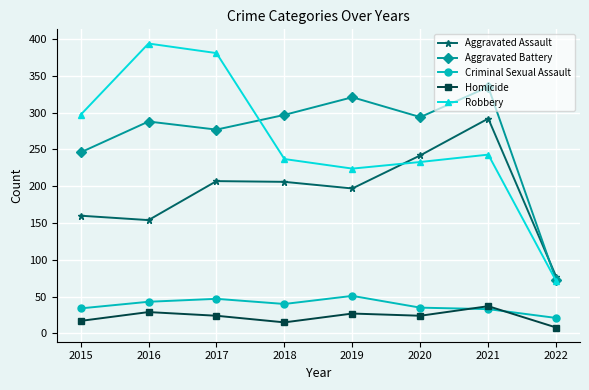

Where does the Aggravated Battery series first go above 294?

2018